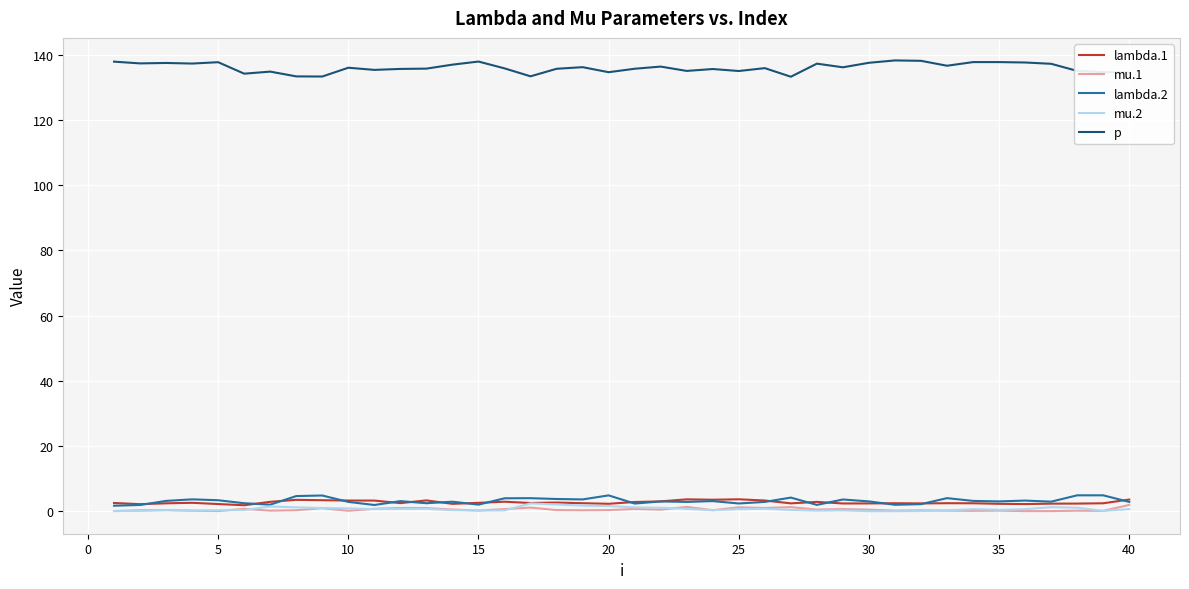

True or false: p and mu.2 intersect in this chart.

False